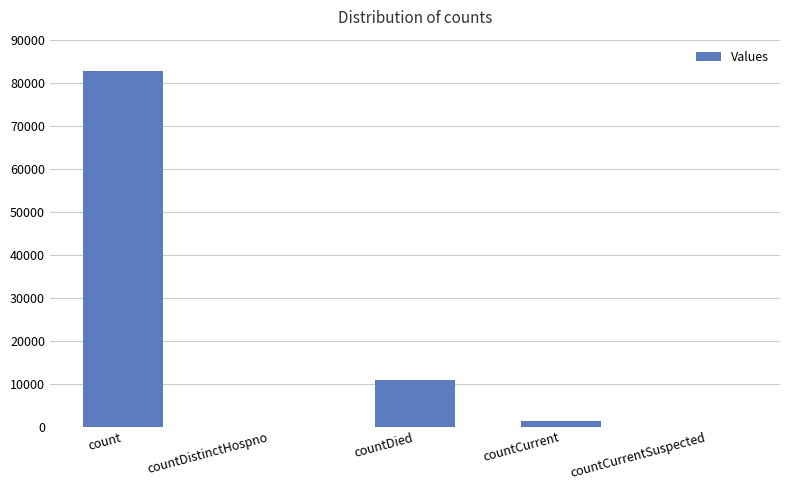

What is the approximate value at count?

82665